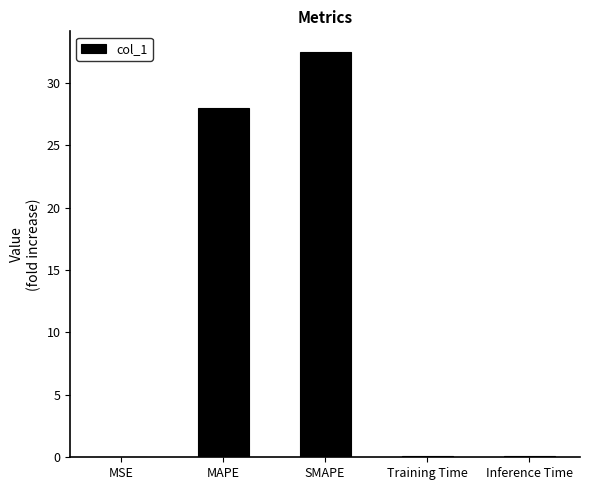

Which category has the highest value across all series?

SMAPE